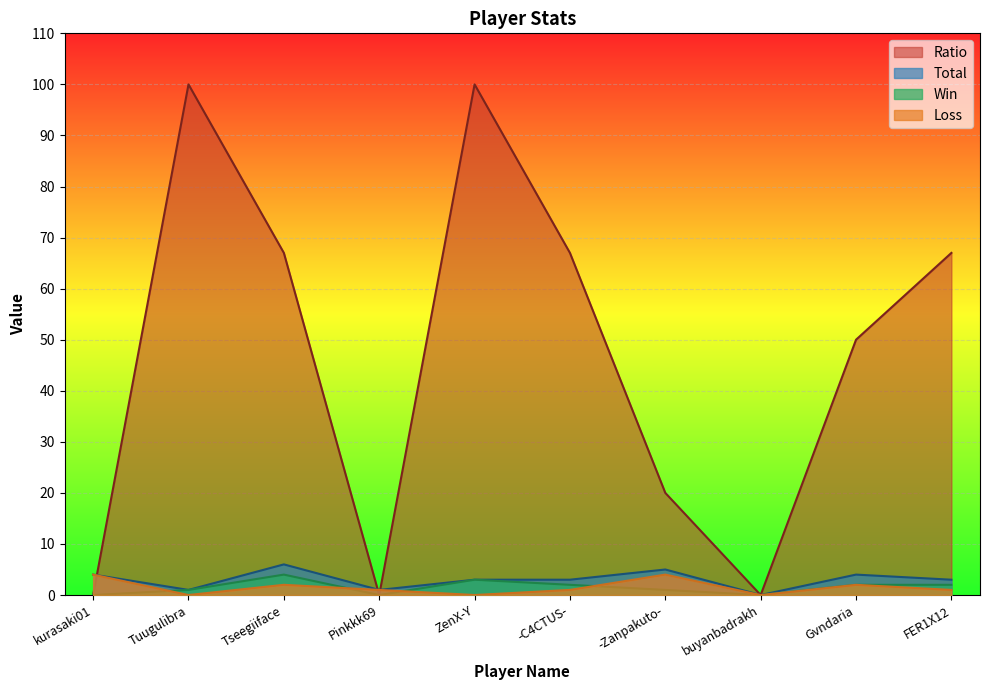

Reading right to left, extract all data points from this chart.

Total: FER1X12=3	Gvndaria=4	buyanbadrakh=0	-Zanpakuto-=5	-C4CTUS-=3	ZenX-Y=3	Pinkkk69=1	Tseegiiface=6	Tuugulibra=1	kurasaki01=4
Win: FER1X12=2	Gvndaria=2	buyanbadrakh=0	-Zanpakuto-=1	-C4CTUS-=2	ZenX-Y=3	Pinkkk69=0	Tseegiiface=4	Tuugulibra=1	kurasaki01=0
Loss: FER1X12=1	Gvndaria=2	buyanbadrakh=0	-Zanpakuto-=4	-C4CTUS-=1	ZenX-Y=0	Pinkkk69=1	Tseegiiface=2	Tuugulibra=0	kurasaki01=4
Ratio: FER1X12=67	Gvndaria=50	buyanbadrakh=0	-Zanpakuto-=20	-C4CTUS-=67	ZenX-Y=100	Pinkkk69=0	Tseegiiface=67	Tuugulibra=100	kurasaki01=0